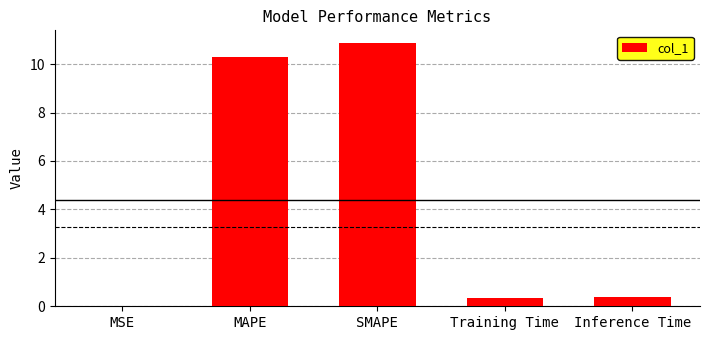

What is the sum of all values?

21.9